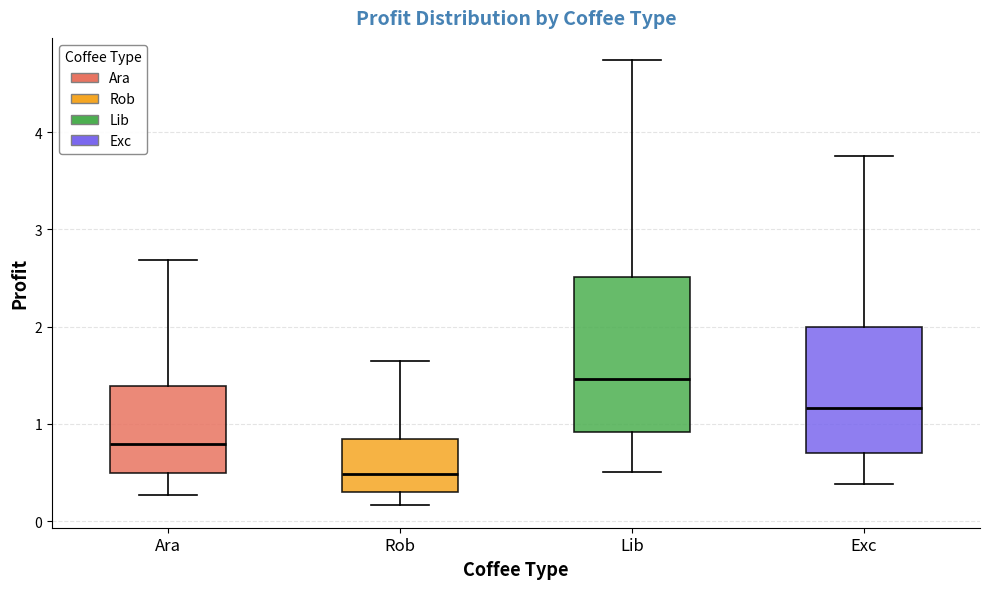

Which box is the tallest, from its lower edge to its upper edge?

Lib